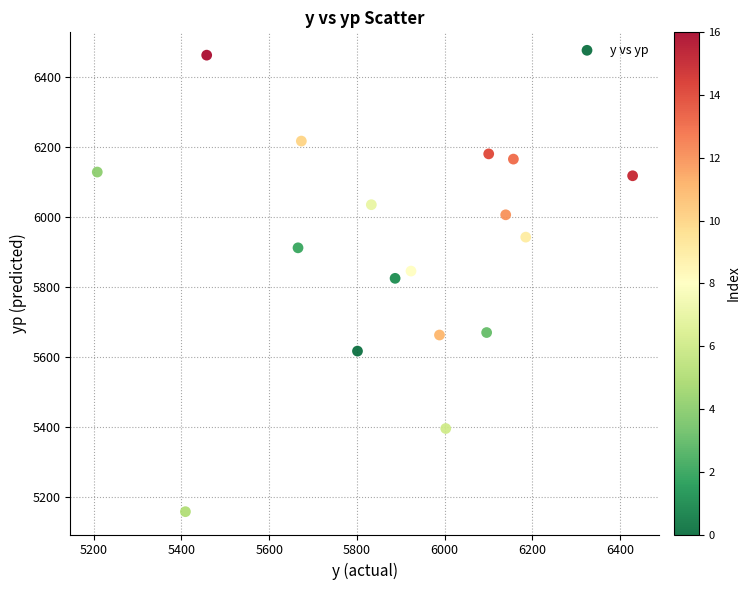

What Y value in the scatter plot is closest to 5809?

5824.5